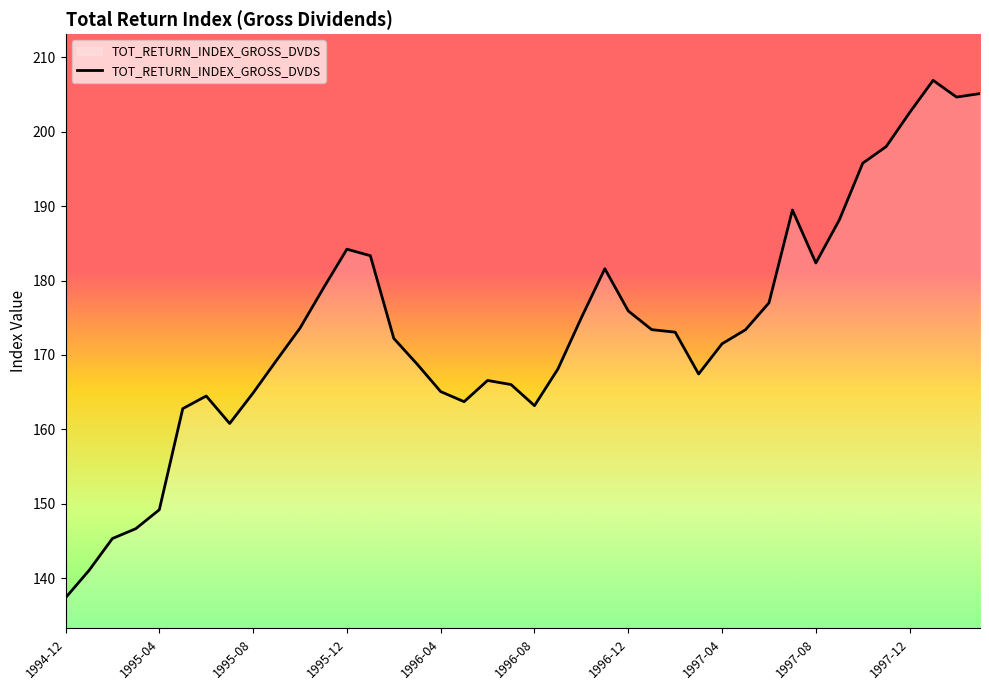

How many lines are shown in the chart?

1